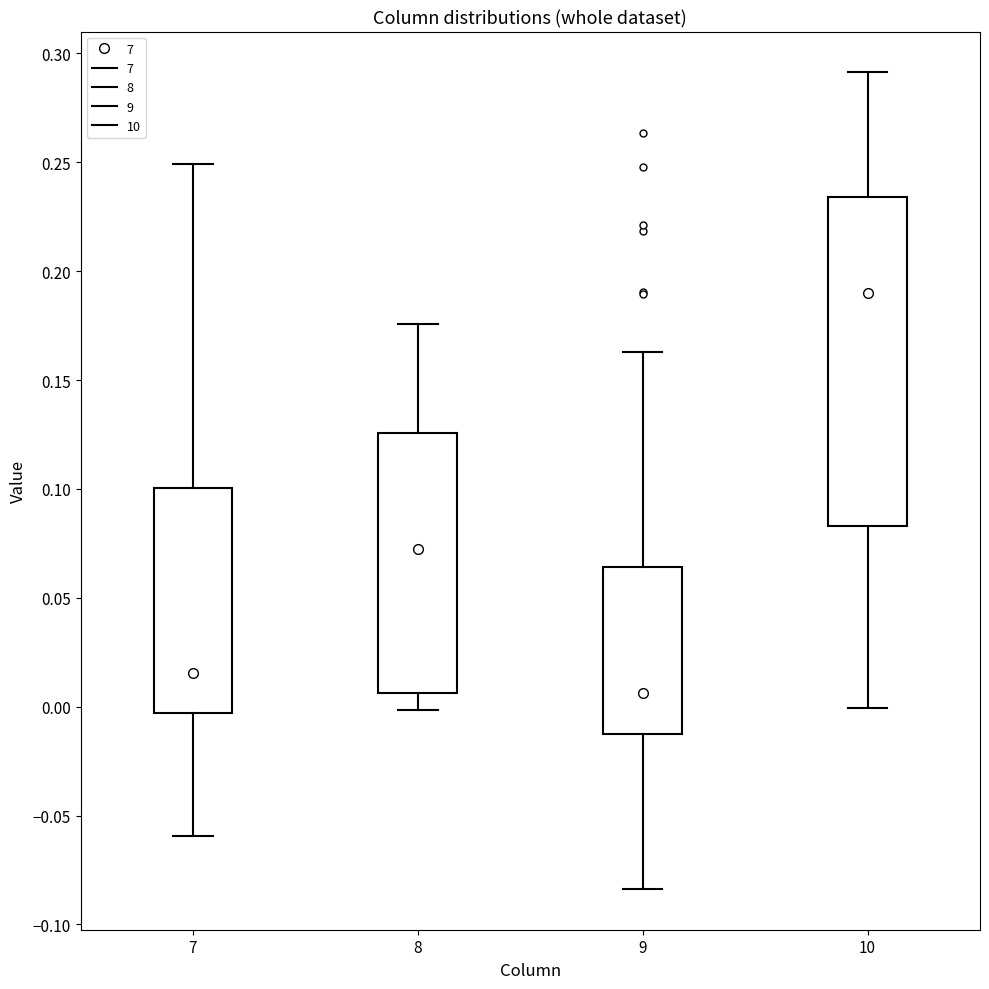

Which box is the tallest, from its lower edge to its upper edge?

10